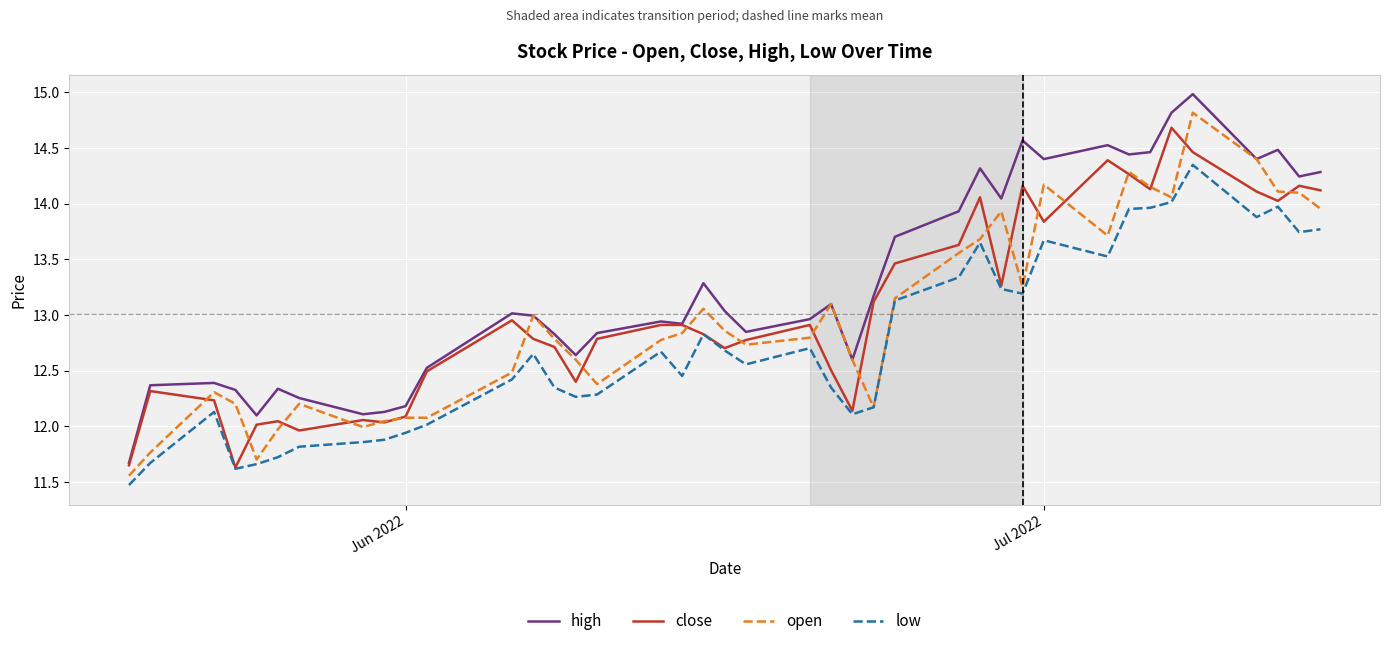

What is the highest value of the high series?

15.0